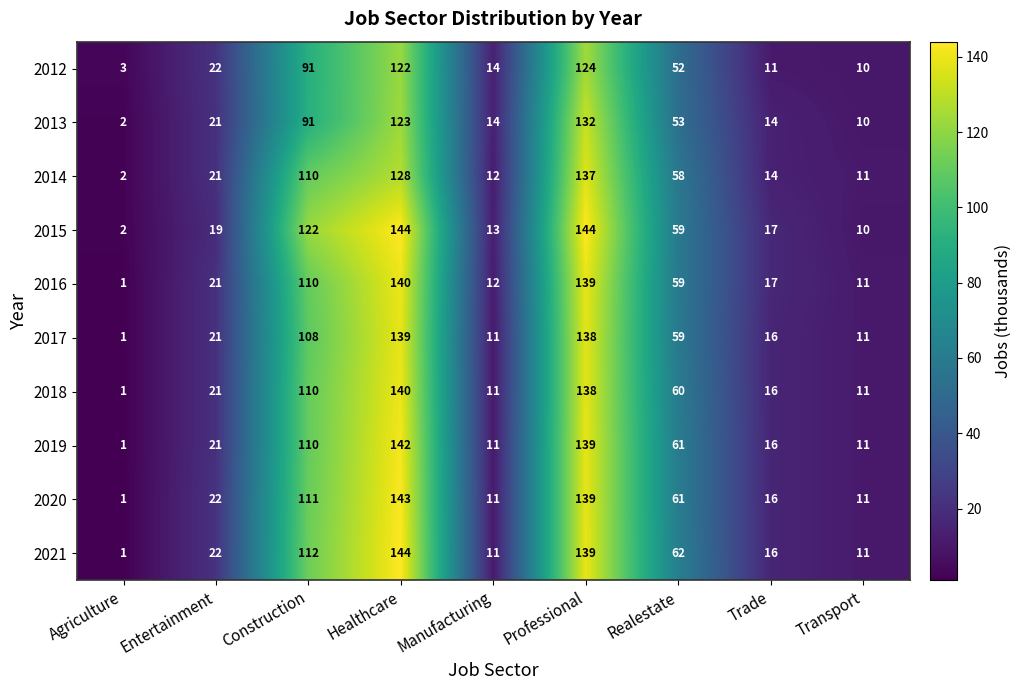

Is it true that 2016 equals 7 at Manufacturing?

False